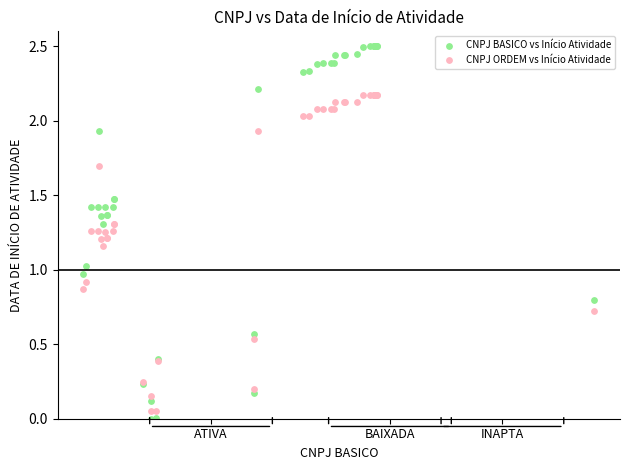

Which series contains the lowest Y value?

CNPJ BASICO vs Início Atividade